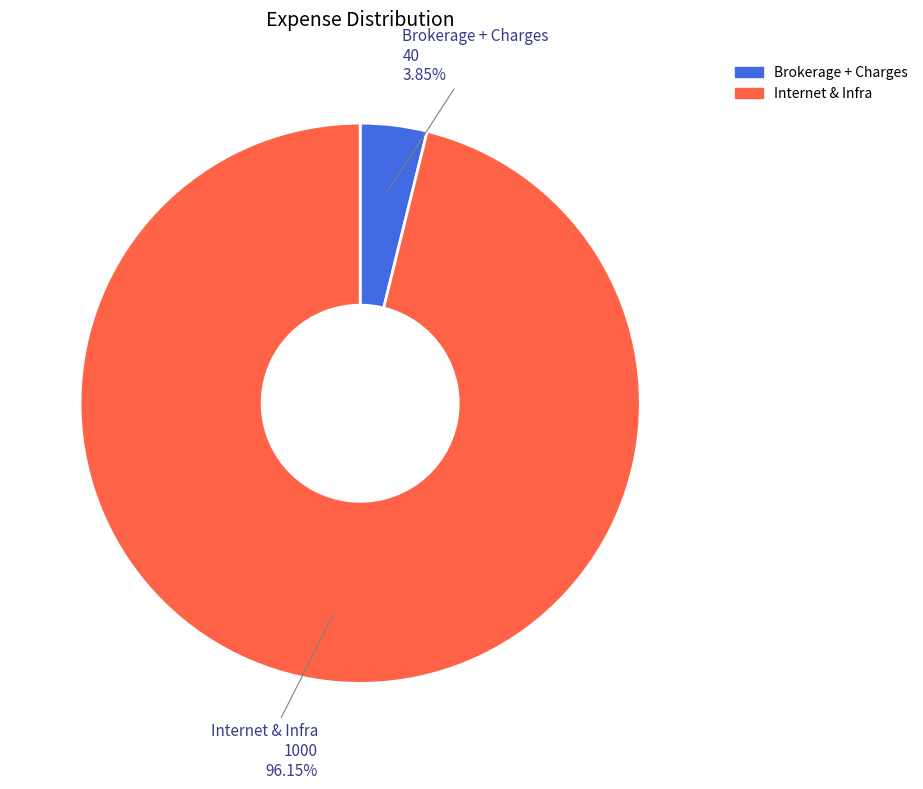

To the nearest percent, what portion does Internet & Infra represent?

96%